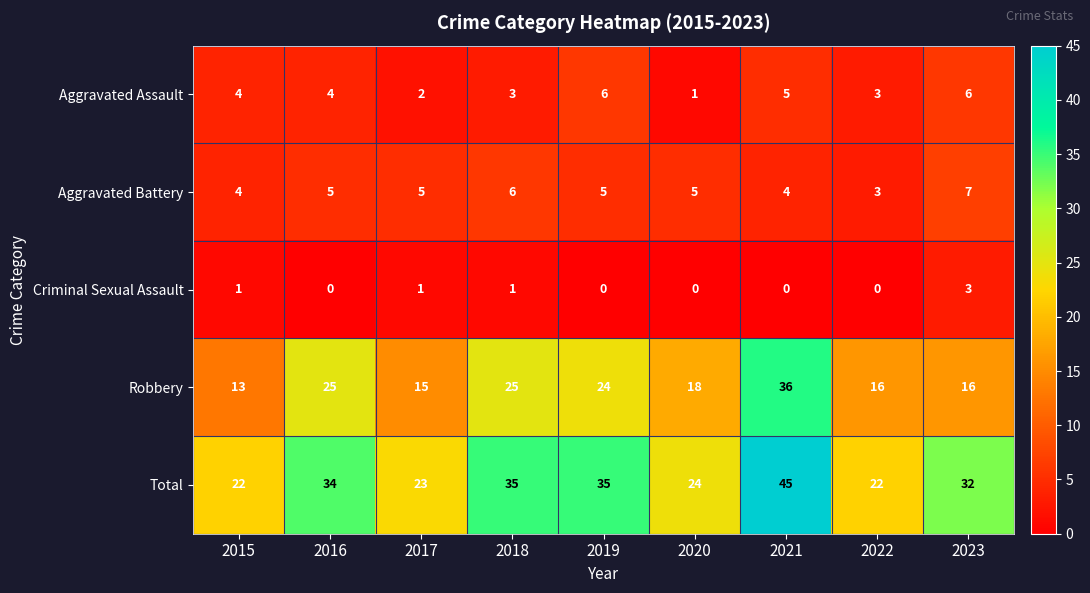

The Aggravated Battery series shows 3 at 2022. True or false?

True